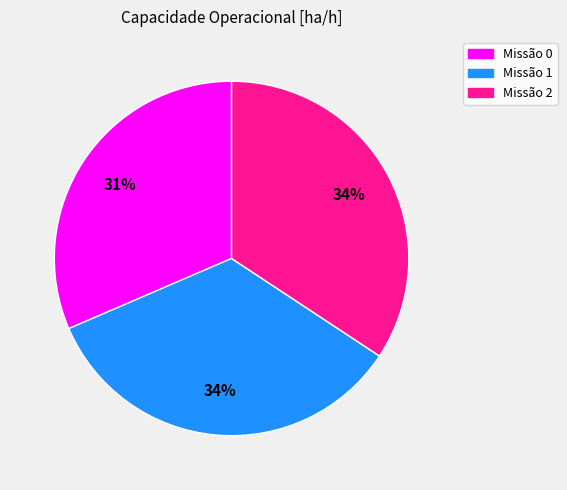

The Missão 2 slice represents 34% of the pie. True or false?

True